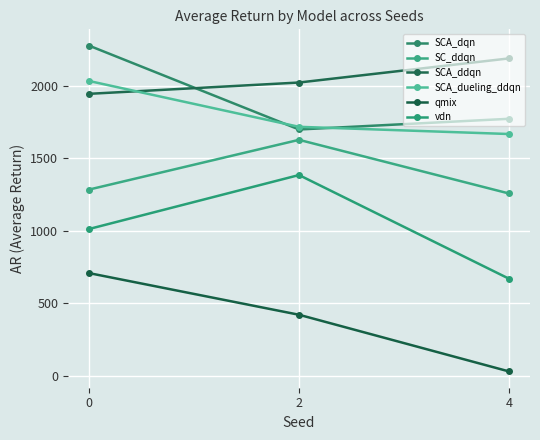

At which label does SCA_dueling_ddqn reach its minimum?

4